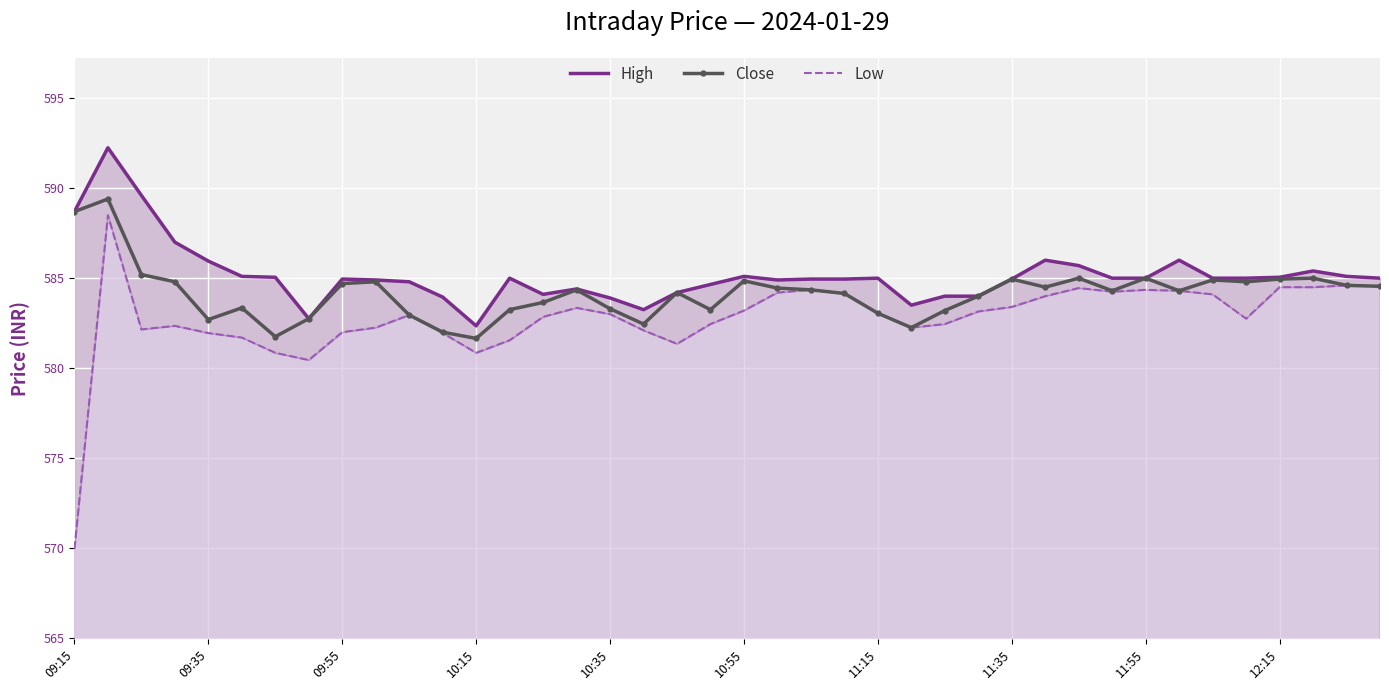

What are all the series names shown in the legend?

High, Close, Low